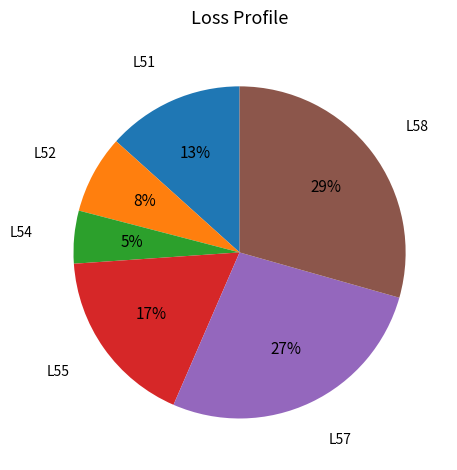

To the nearest percent, what is the average slice percentage?

17%